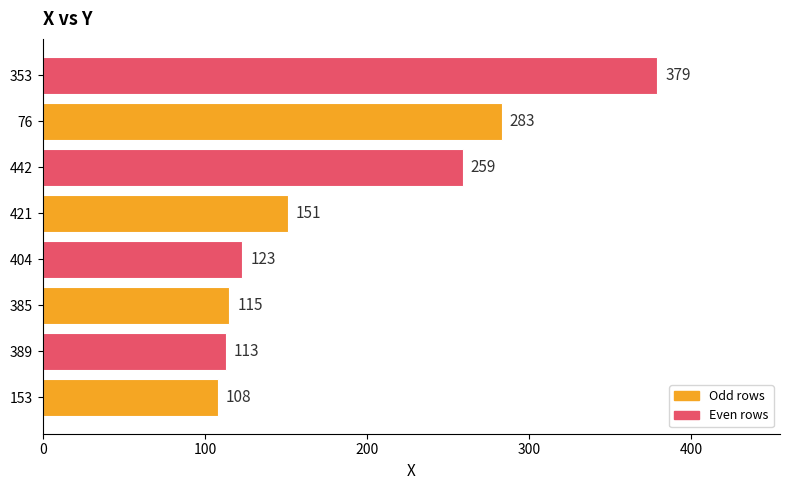

What is the smallest value displayed?

108